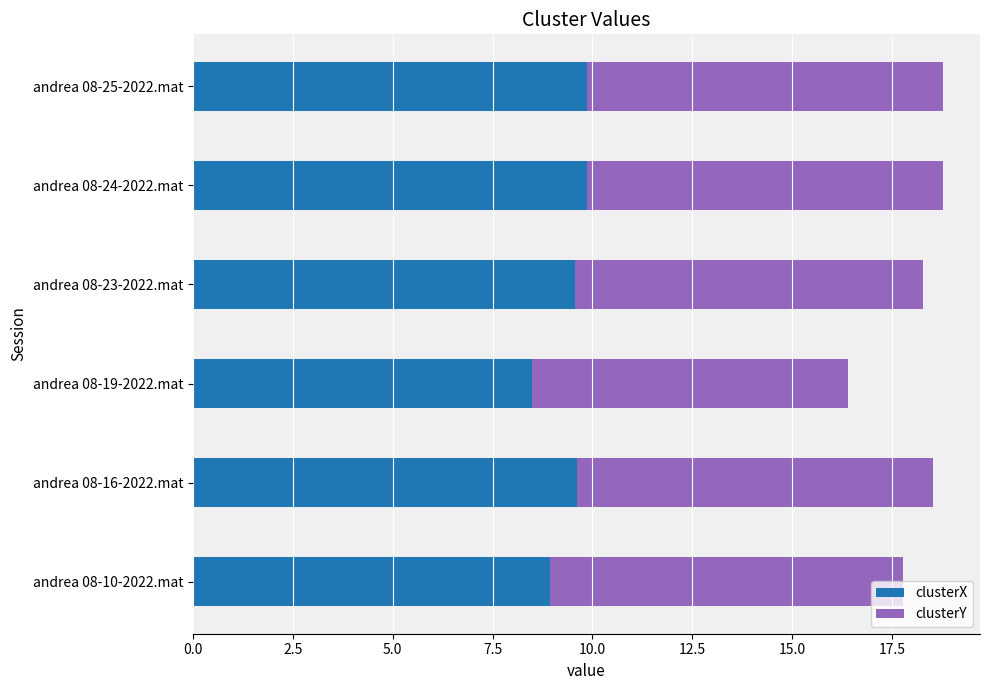

The value of clusterX at andrea 08-16-2022.mat is 14.2. True or false?

False